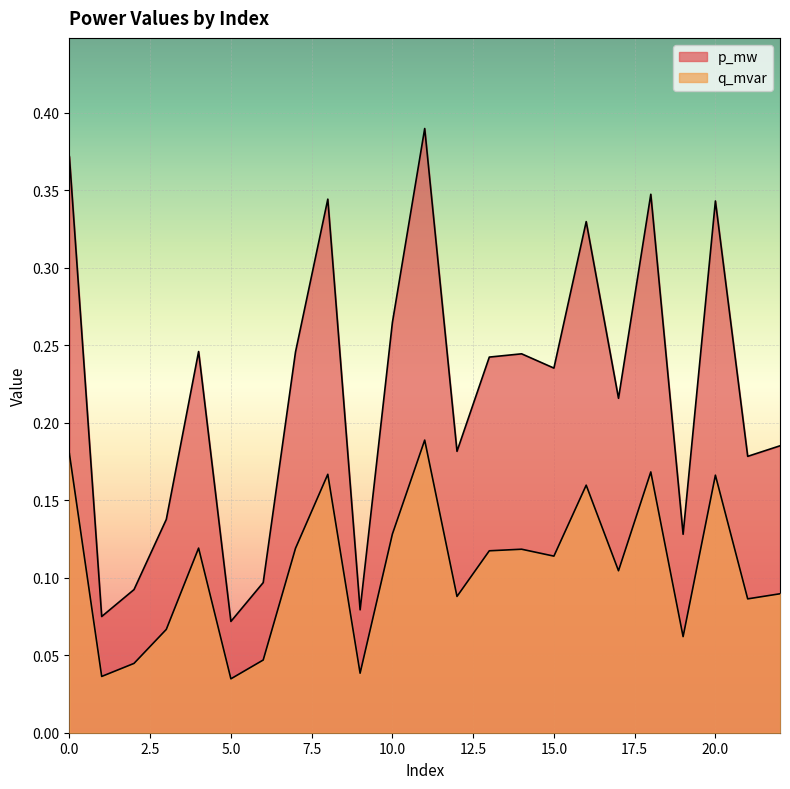

True or false: p_mw and q_mvar cross at least once.

False